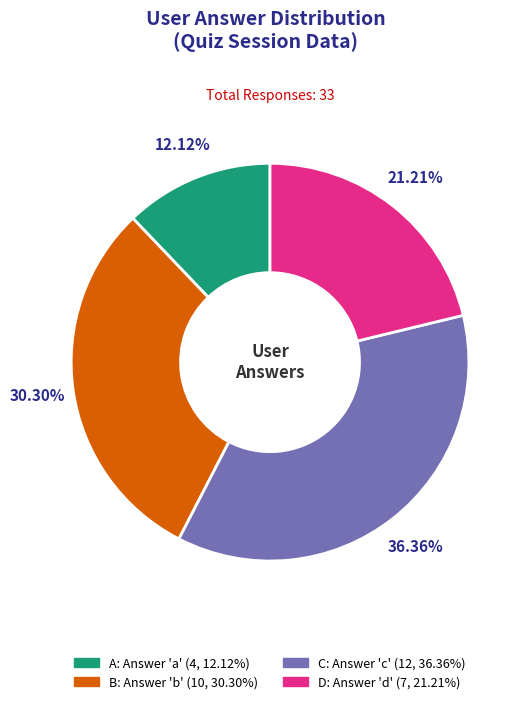

Does any single category account for the majority?

No